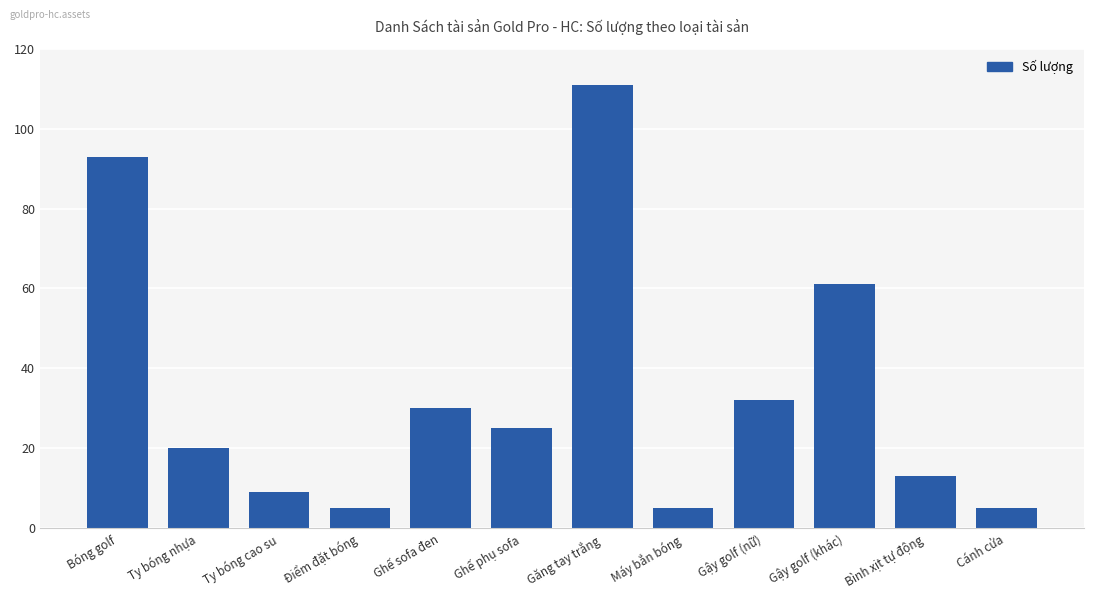

What is the maximum value shown in the chart?

111